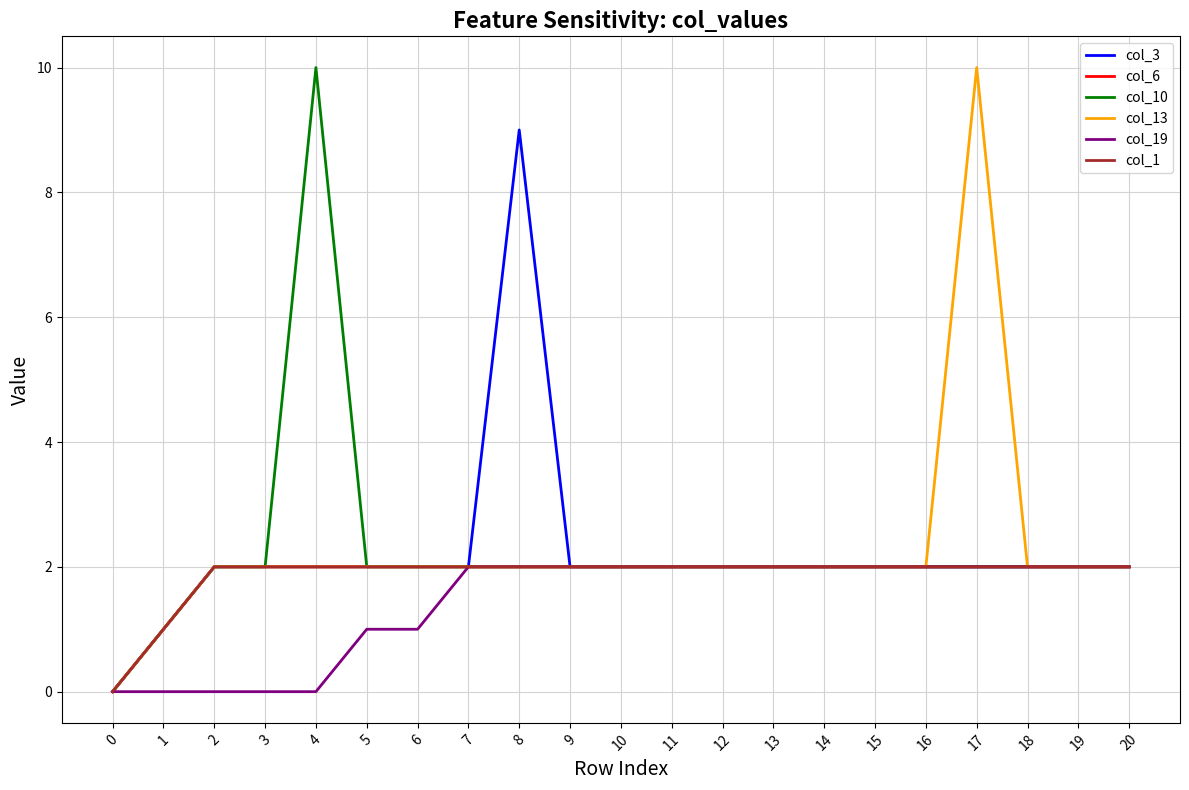

Is this an area chart (filled region under the line)?

No